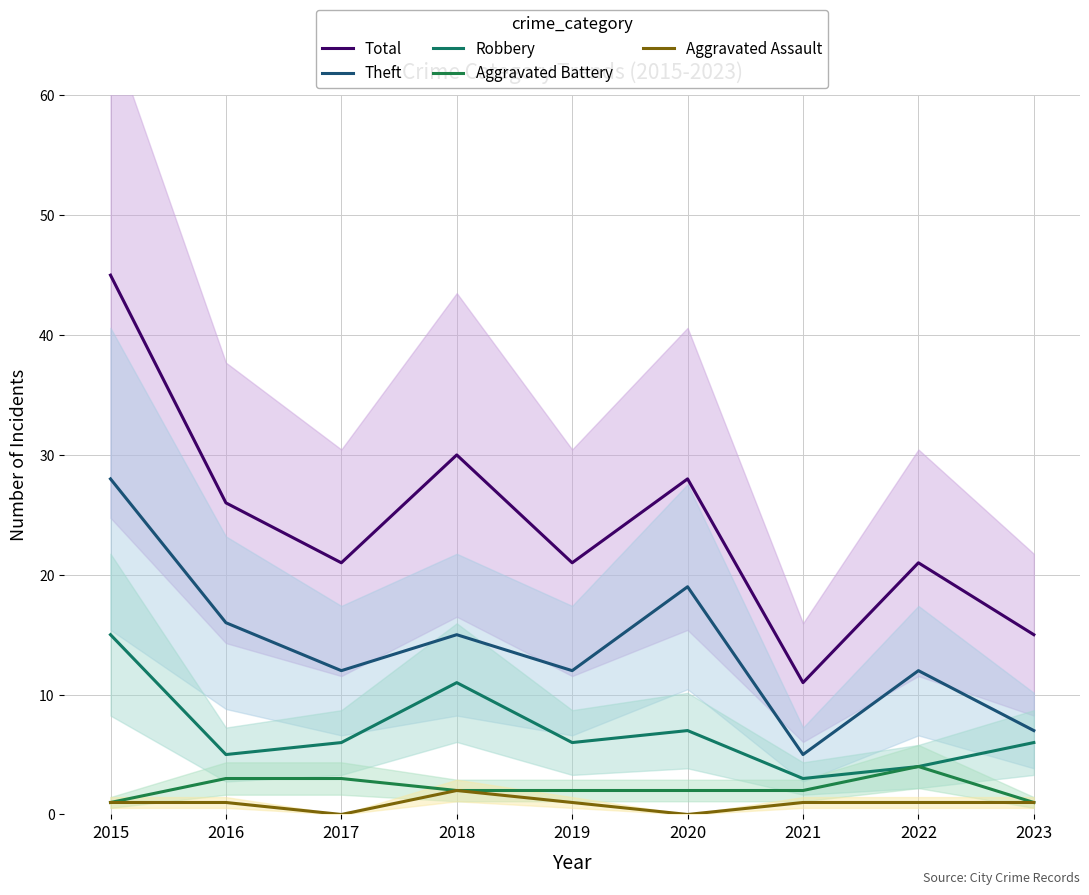

At which label is Aggravated Battery closest to 2?

2018